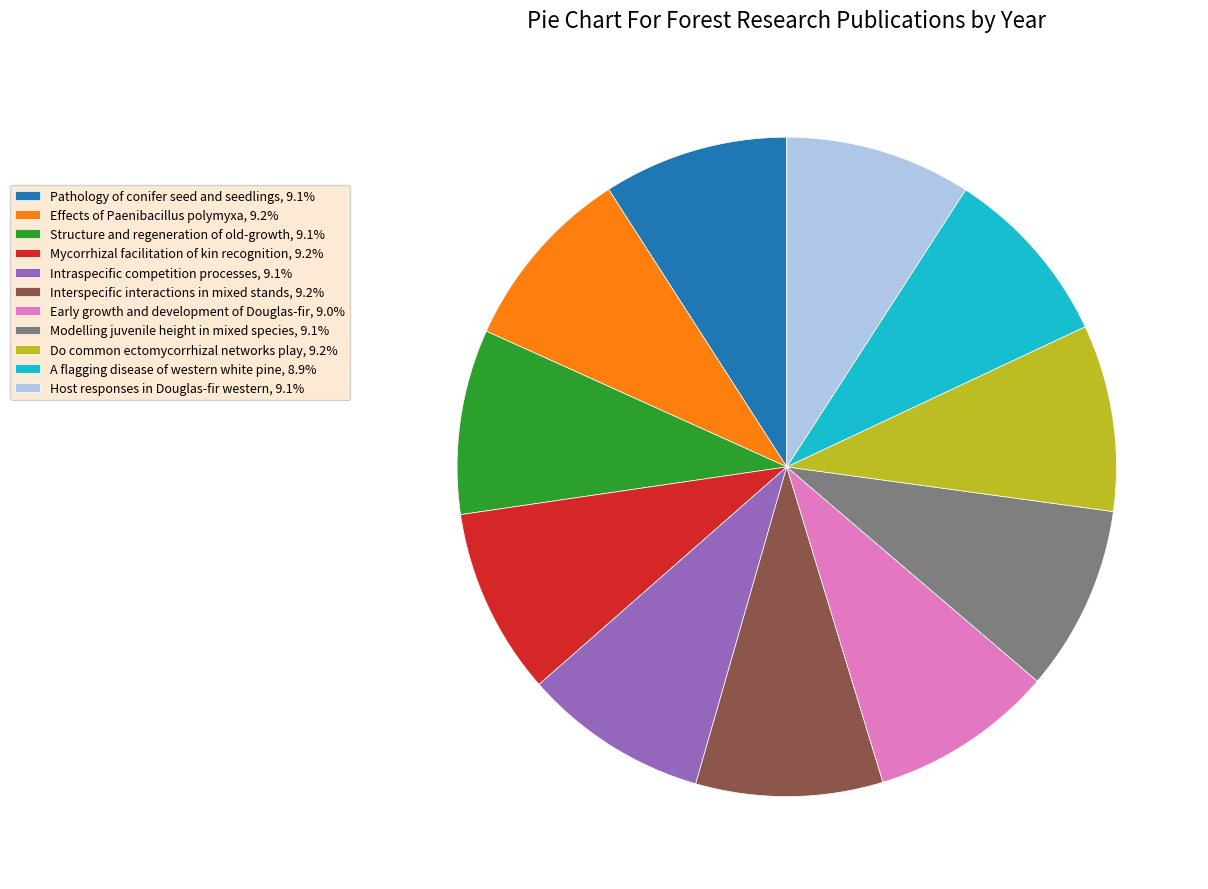

Is there a majority slice in this chart?

No